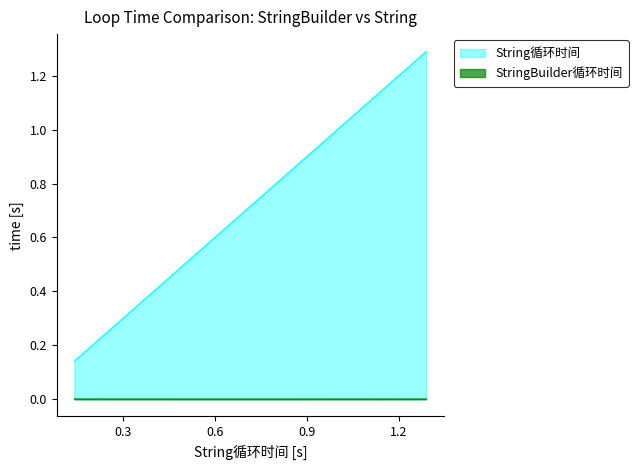

What is the lowest value of the String循环时间 series?

0.1